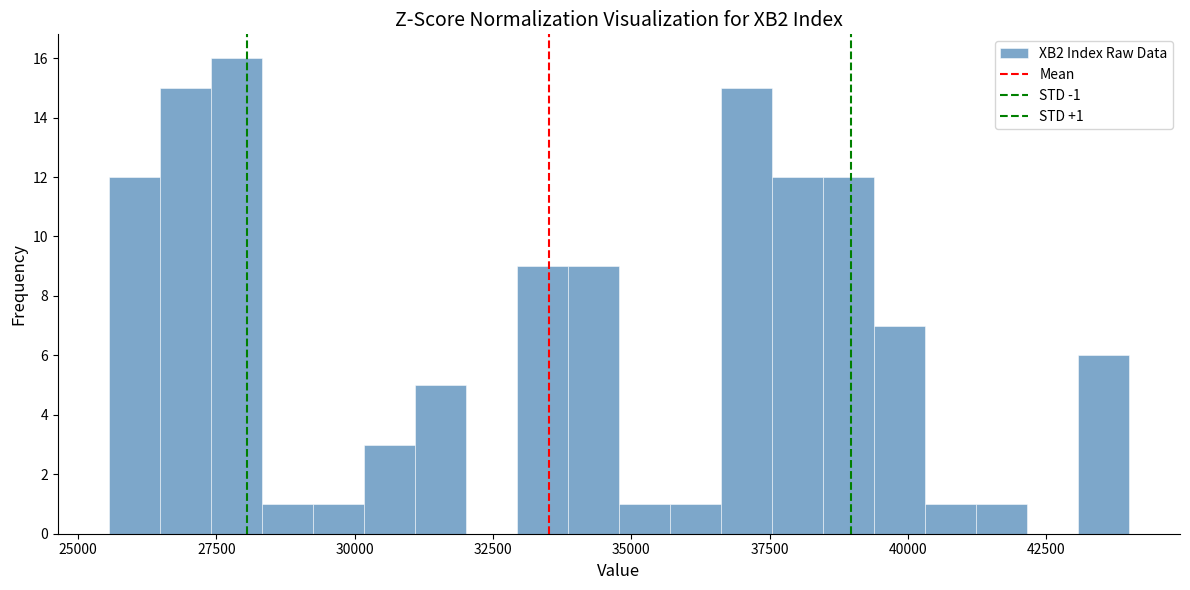

Around what value on the x-axis is the tallest bar? Give the approximate position of its centre, as read against the axis.

28000